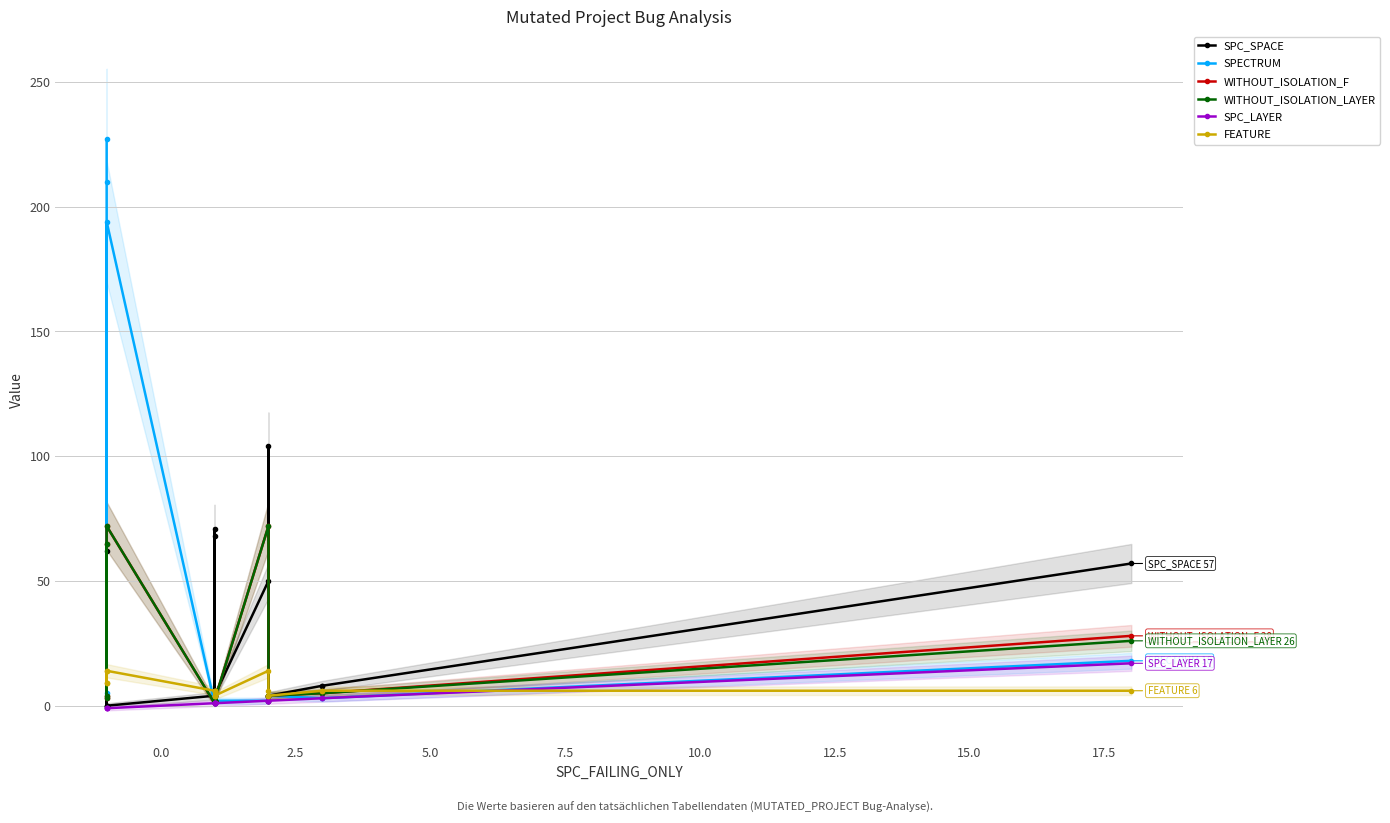

True or false: SPC_LAYER and SPECTRUM cross at least once.

False